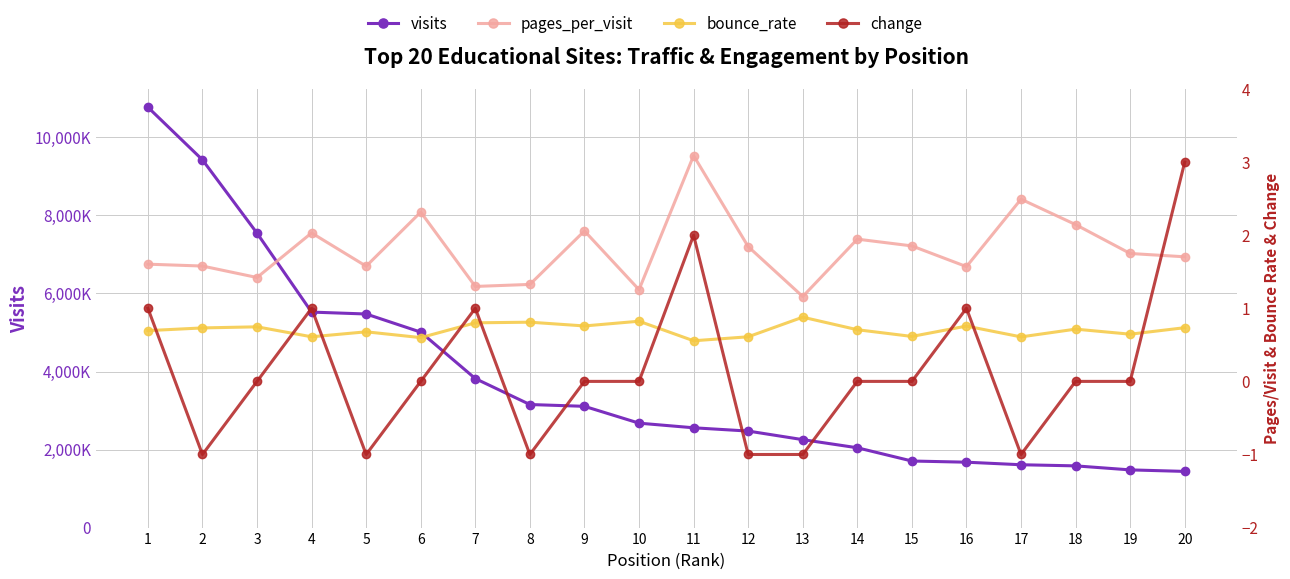

Reading left to right, transcribe all the data shown in this chart.

visits: 1=10773250.0	2=9424131.0	3=7545104.0	4=5522658.0	5=5473775.0	6=5009050.0	7=3818382.0	8=3153700.0	9=3107611.0	10=2676182.0	11=2557629.0	12=2473672.0	13=2253717.0	14=2045429.0	15=1705915.0	16=1675865.0	17=1610371.0	18=1581532.0	19=1478694.0	20=1439770.0
pages_per_visit: 1=1.6	2=1.6	3=1.4	4=2.0	5=1.6	6=2.3	7=1.3	8=1.3	9=2.1	10=1.3	11=3.1	12=1.8	13=1.2	14=1.9	15=1.9	16=1.6	17=2.5	18=2.1	19=1.7	20=1.7
bounce_rate: 1=0.7	2=0.7	3=0.7	4=0.6	5=0.7	6=0.6	7=0.8	8=0.8	9=0.8	10=0.8	11=0.6	12=0.6	13=0.9	14=0.7	15=0.6	16=0.8	17=0.6	18=0.7	19=0.6	20=0.7
change: 1=1.0	2=-1.0	3=0.0	4=1.0	5=-1.0	6=0.0	7=1.0	8=-1.0	9=0.0	10=0.0	11=2.0	12=-1.0	13=-1.0	14=0.0	15=0.0	16=1.0	17=-1.0	18=0.0	19=0.0	20=3.0